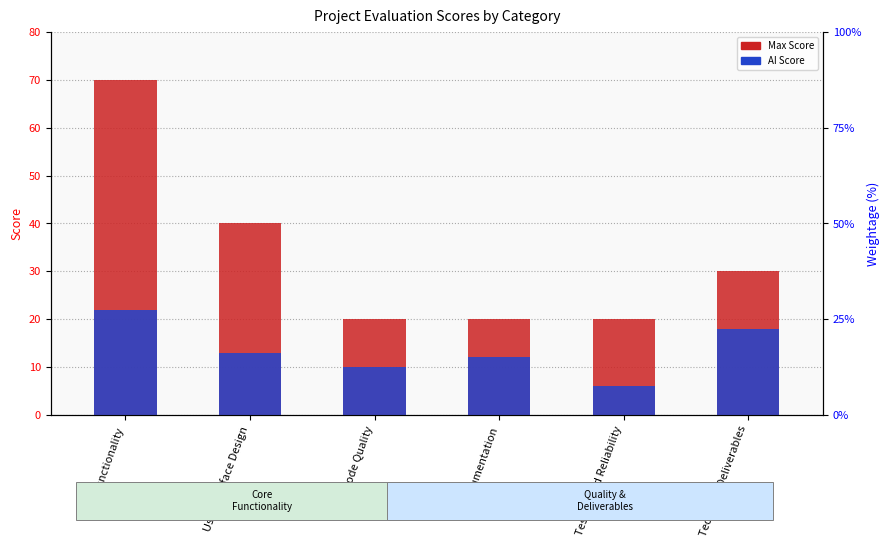

True or false: AI Score has a value of 4 at Testing and Reliability.

False